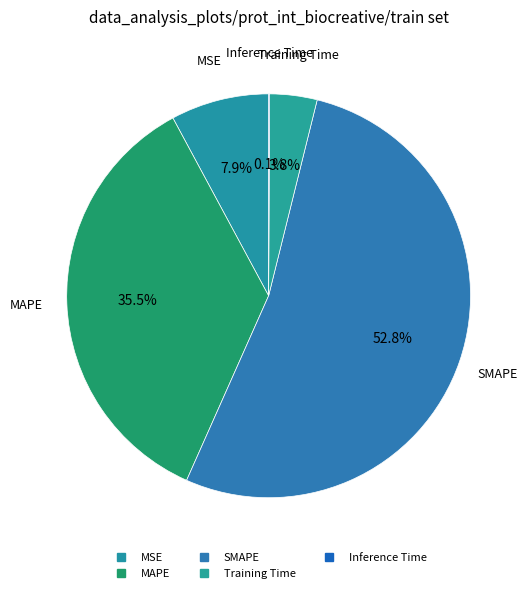

To the nearest percent, what is the average slice percentage?

20%